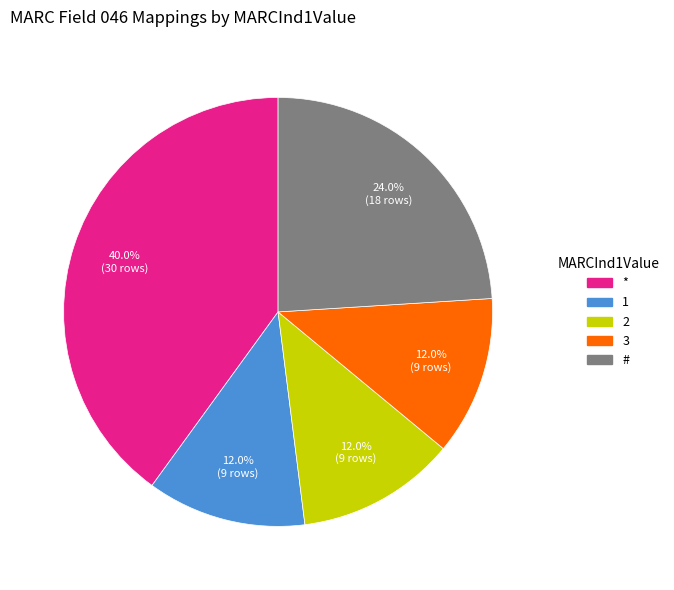

Is there any slice that represents more than half of the pie?

No